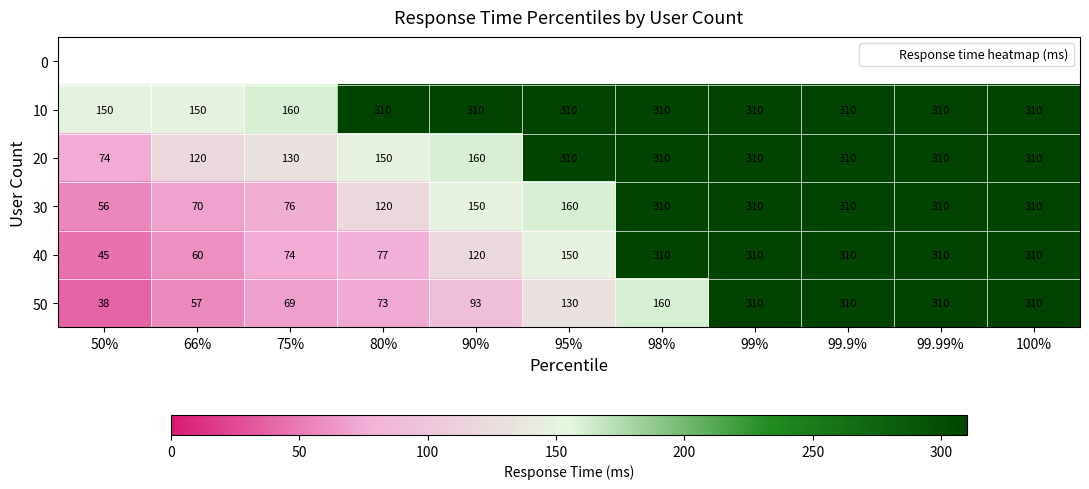

What is the average value of the 50 series?

169.1